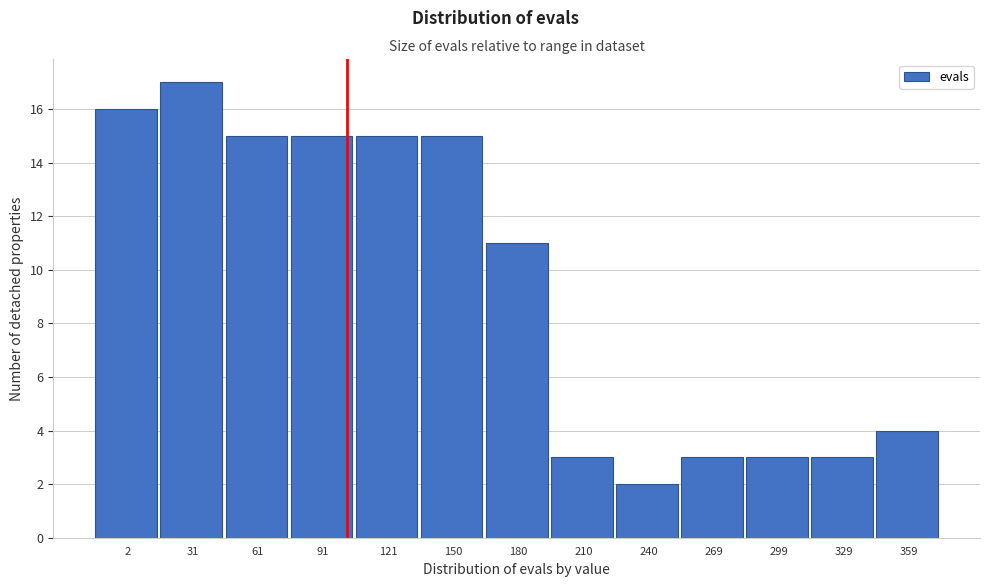

Reading right to left, list all the values displayed in this chart.

4	3	3	3	2	3	11	15	15	15	15	17	16